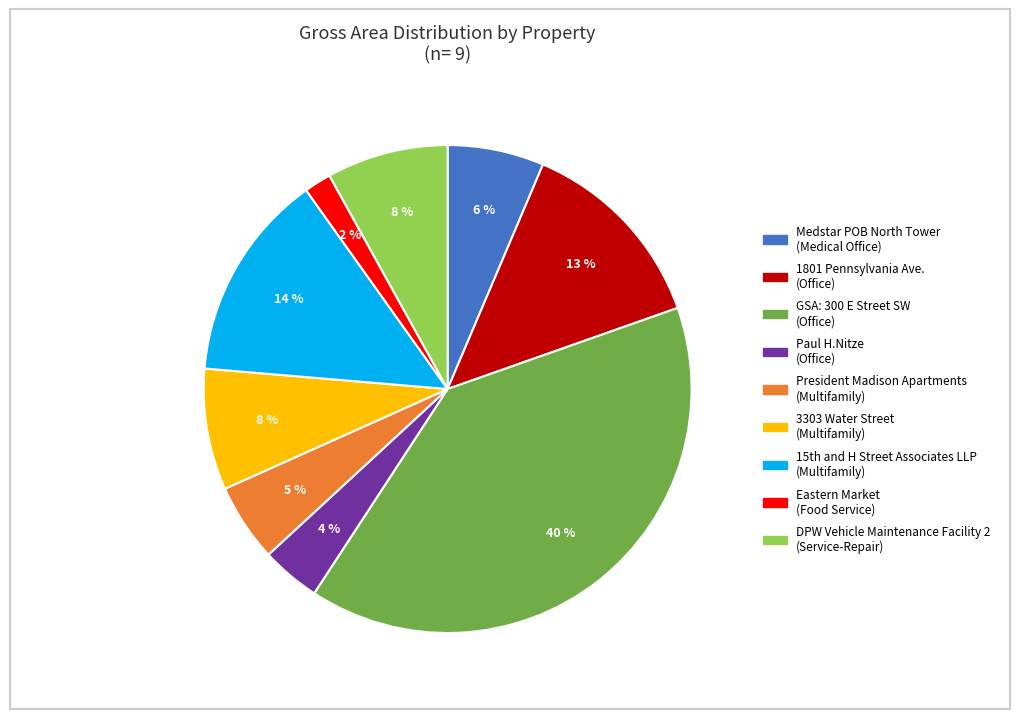

The President Madison Apartments (Multifamily) slice represents 16% of the pie. True or false?

False